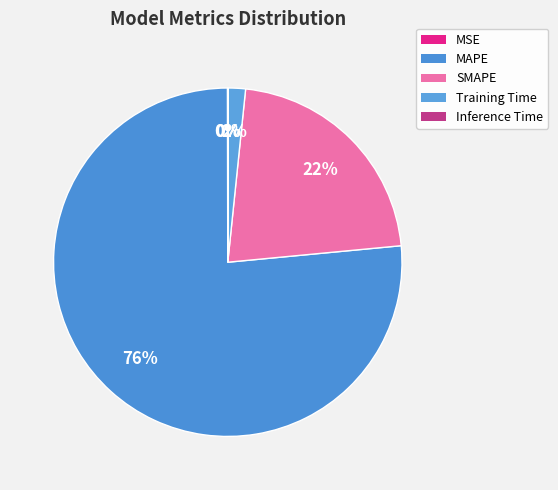

What is the change in value from Training Time to Inference Time?

-0.1